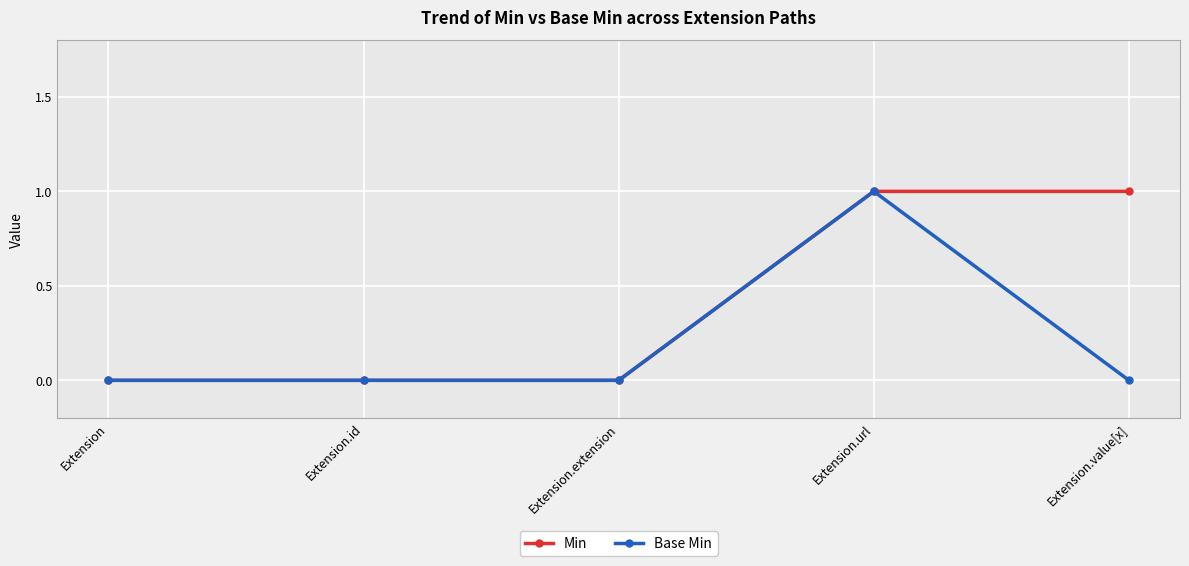

Rank the series by their average value, from highest to lowest.

Min, Base Min